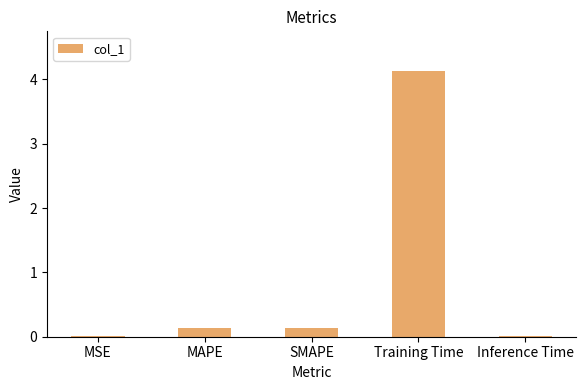

Is it true that the value at Training Time is 4.1?

True